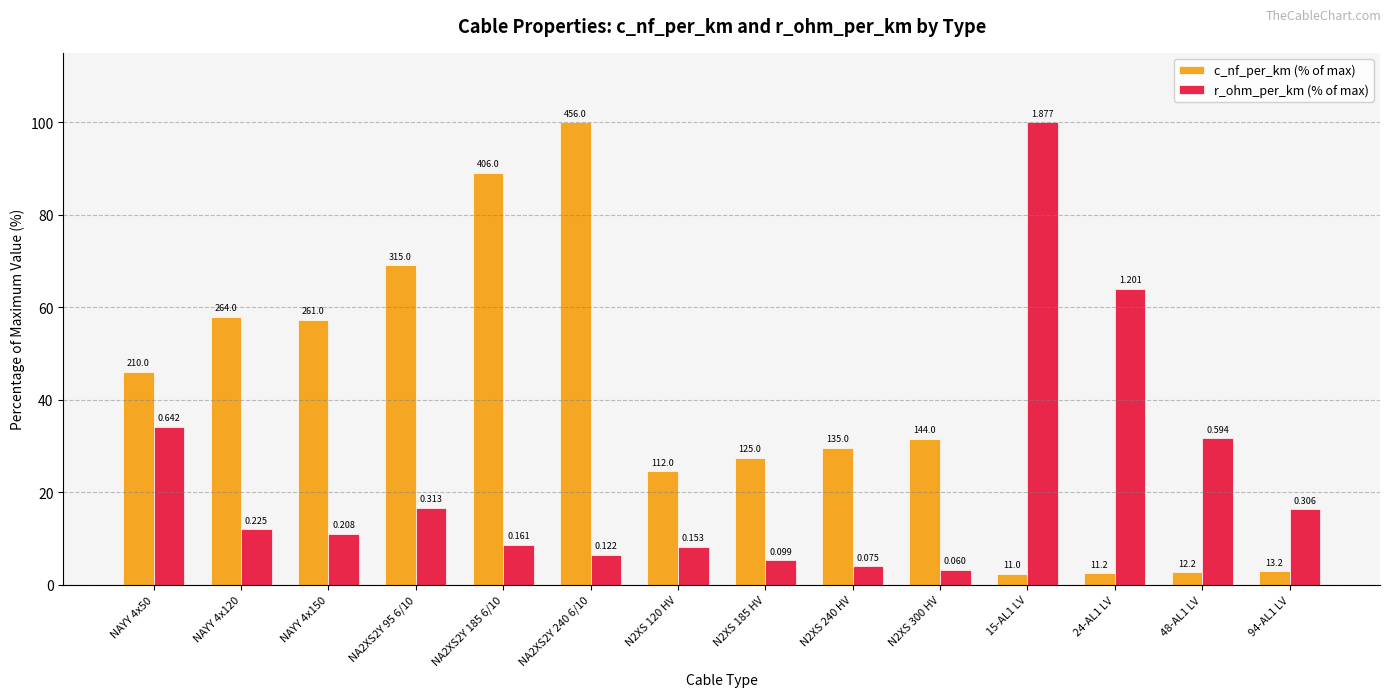

At which category is the sum across all series the highest?

NA2XS2Y 240 6/10